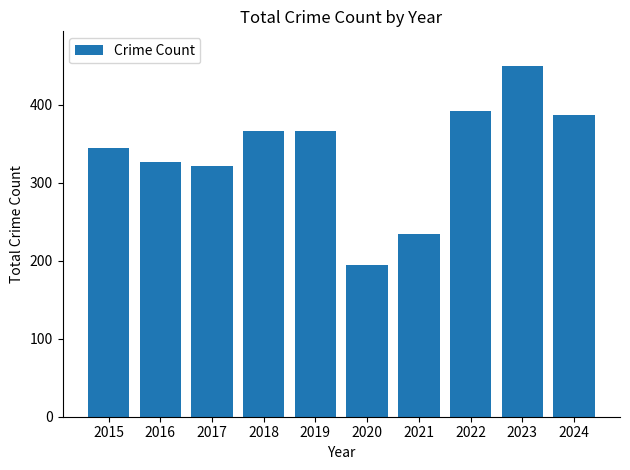

The chart shows a value of 460 at 2017. True or false?

False